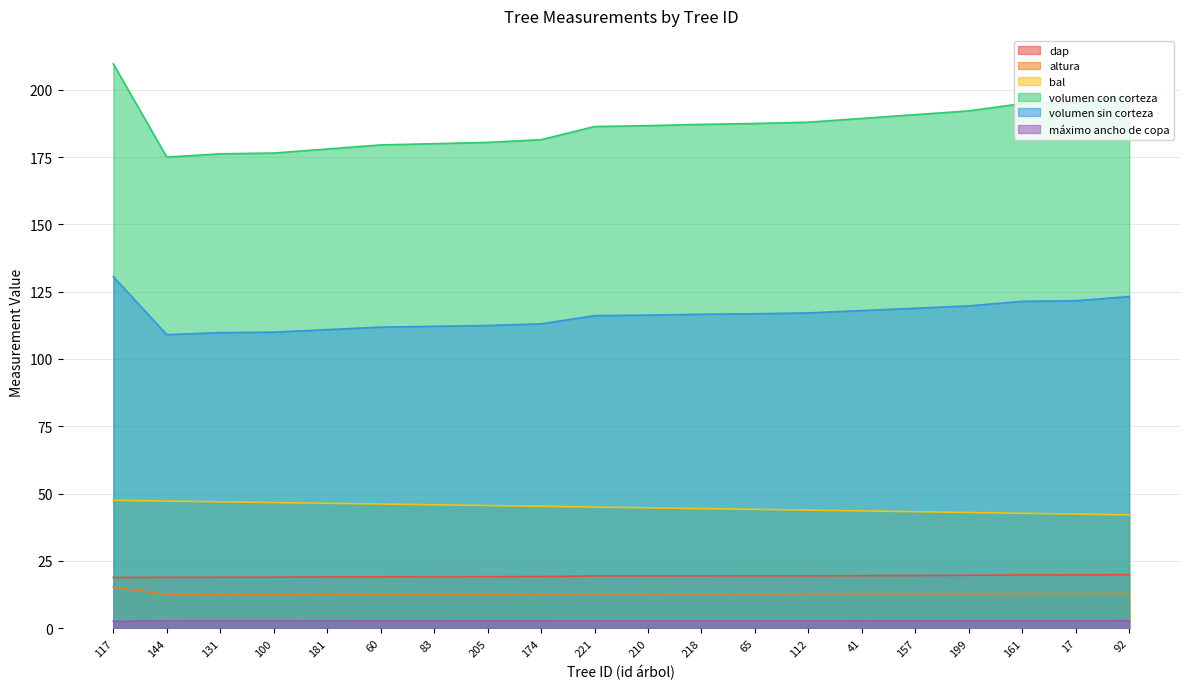

Which label corresponds to the largest value in the chart?

117